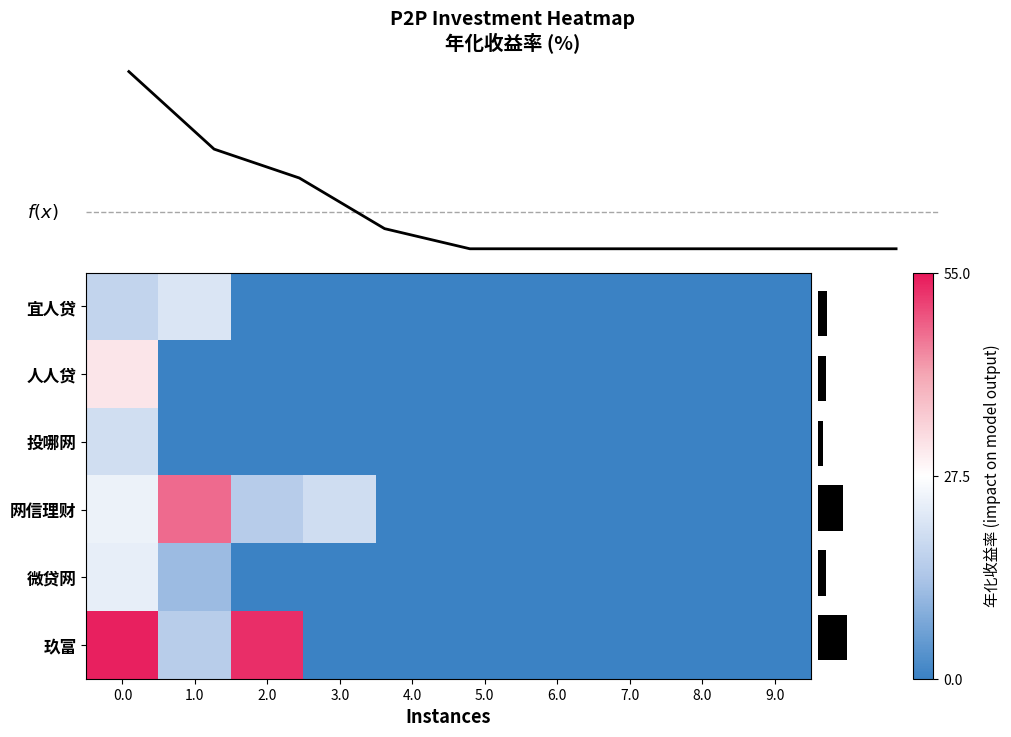

Reading left to right, list all the values displayed in this chart.

row_0: 17.4	21.5	0.0	0.0	0.0	0.0	0.0	0.0	0.0	0.0
row_1: 31.4	0.0	0.0	0.0	0.0	0.0	0.0	0.0	0.0	0.0
row_2: 19.6	0.0	0.0	0.0	0.0	0.0	0.0	0.0	0.0	0.0
row_3: 24.4	46.9	15.3	19.4	0.0	0.0	0.0	0.0	0.0	0.0
row_4: 23.6	11.8	0.0	0.0	0.0	0.0	0.0	0.0	0.0	0.0
row_5: 54.0	15.7	52.7	0.0	0.0	0.0	0.0	0.0	0.0	0.0